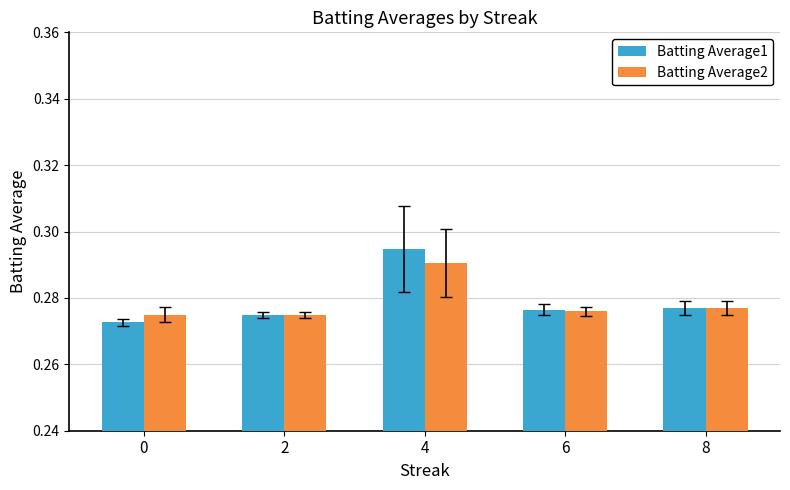

What is the total value across all series at 2?

0.5